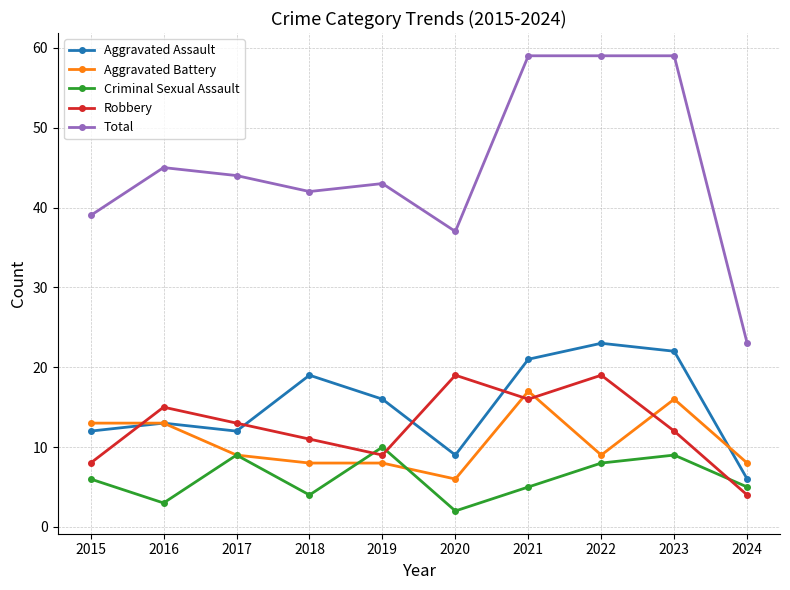

How many data points does each series have?

10